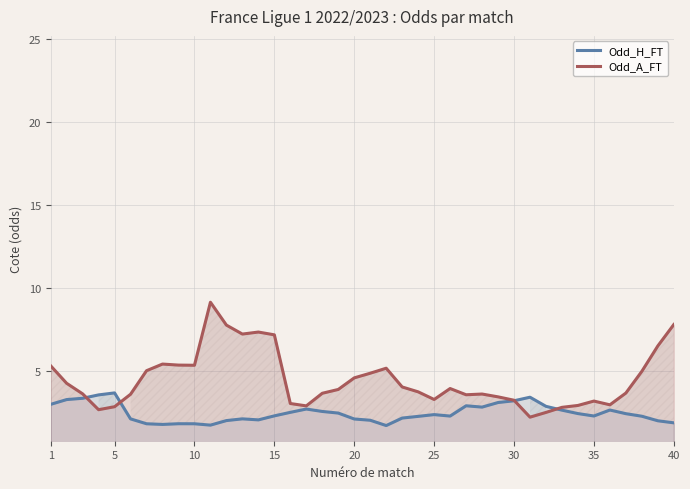

The value of Odd_A_FT at 5 is 2.9. True or false?

True